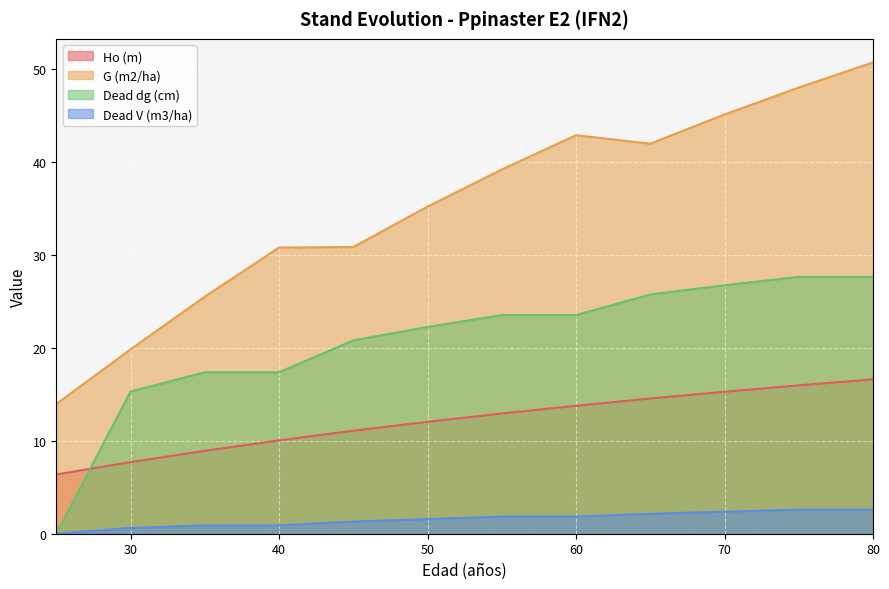

Which category has the lowest value in the Ho (m) series?

25